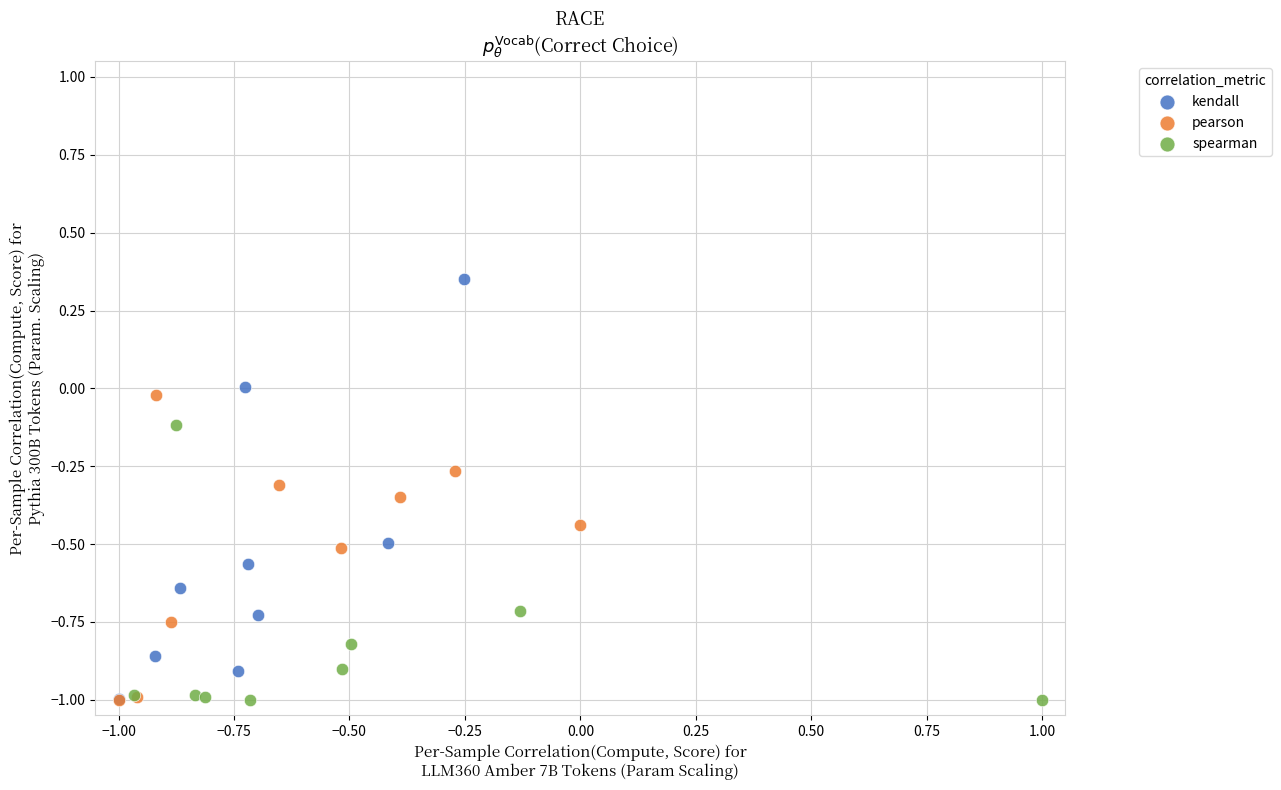

Which series has the largest Y range (max minus min)?

kendall